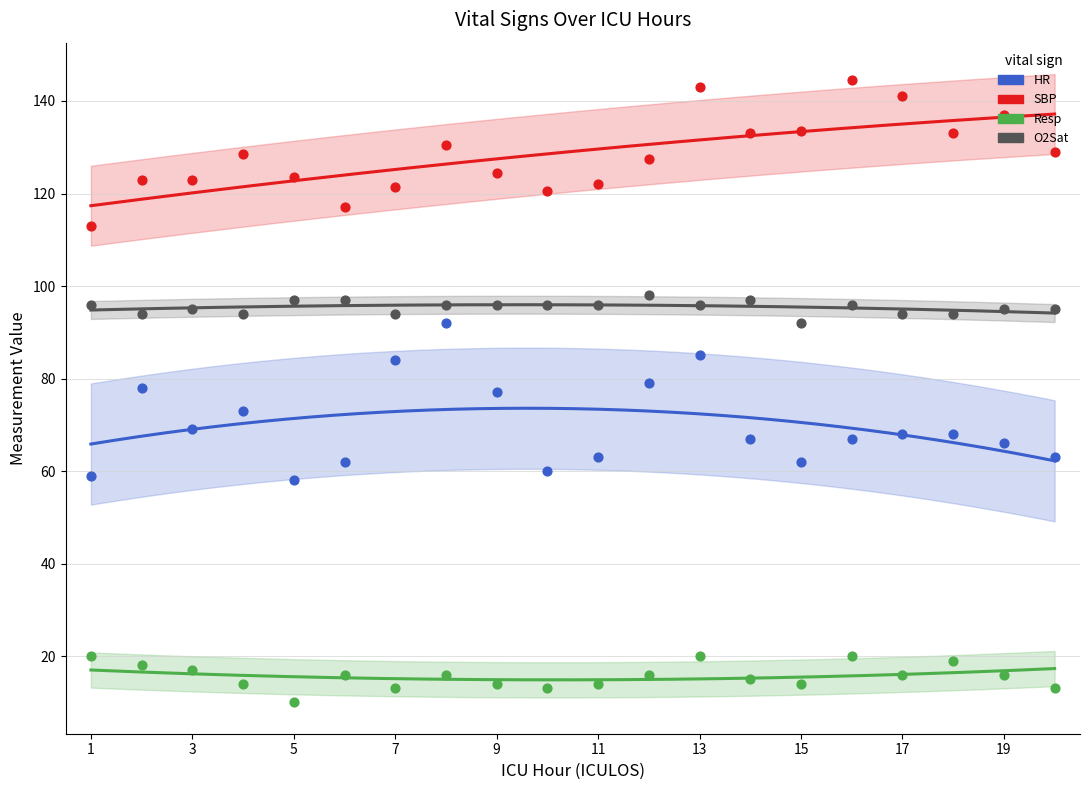

Is the value of O2Sat at 9 greater than the value of Resp at 8?

Yes